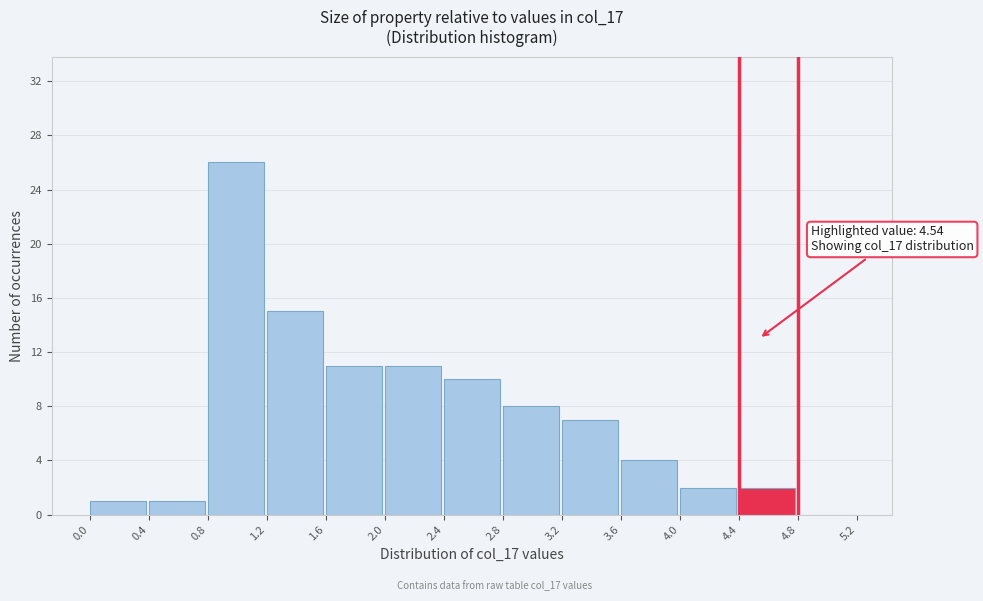

Over which range of the x-axis is the bar tallest?

0.8 to 1.2